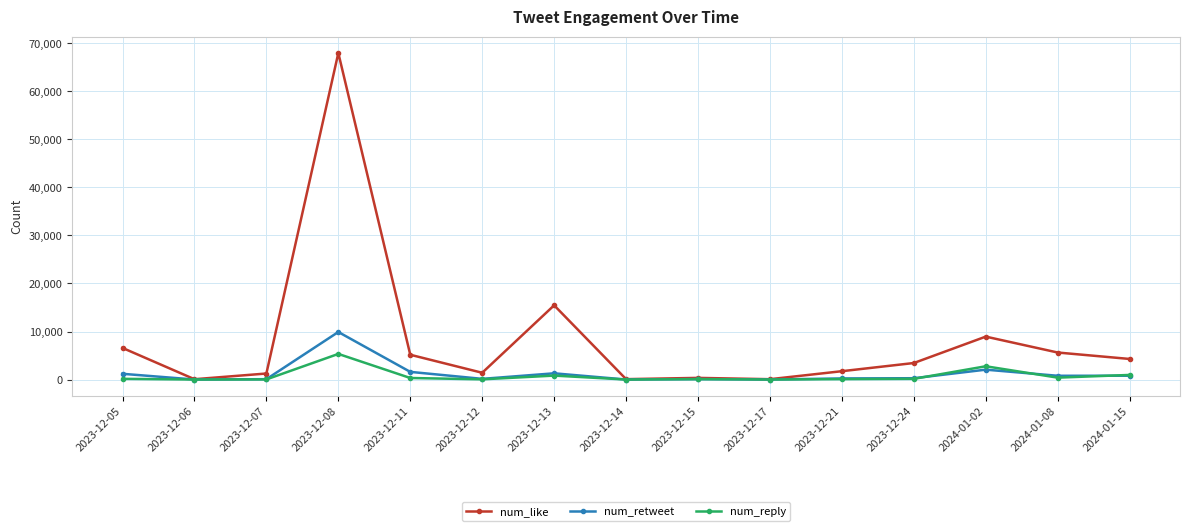

True or false: num_like has more than 0 points higher than both neighbors.

True